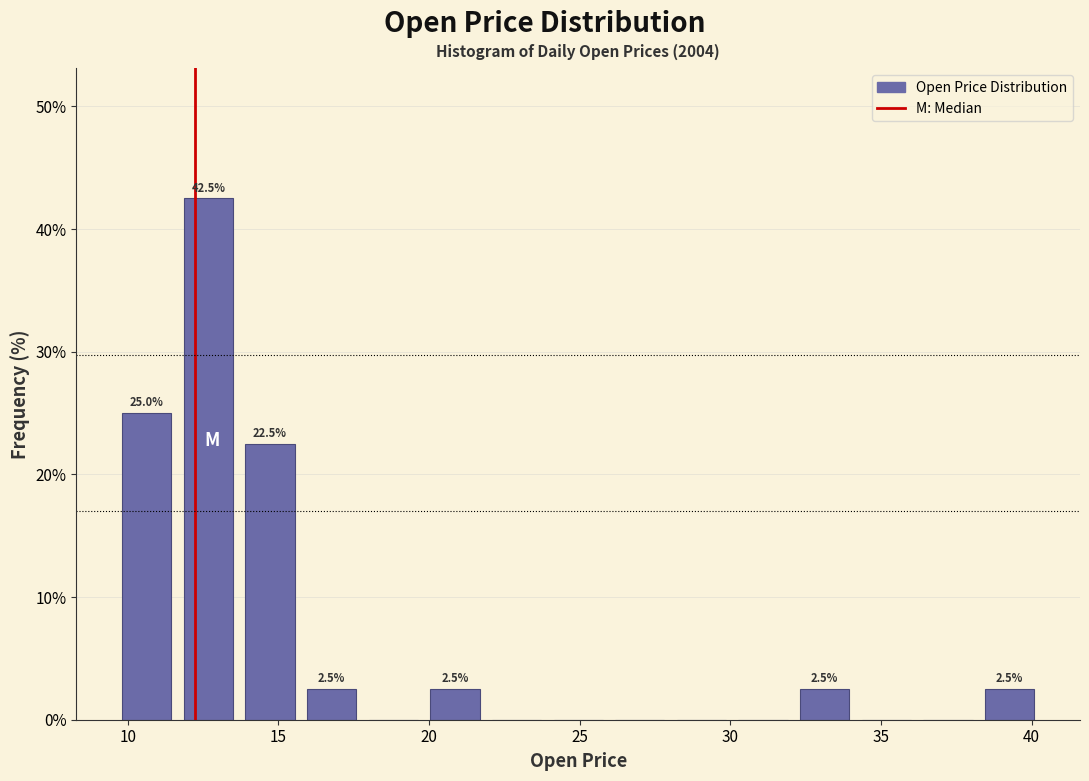

Which range on the x-axis has the tallest bar?

11.5 to 13.5